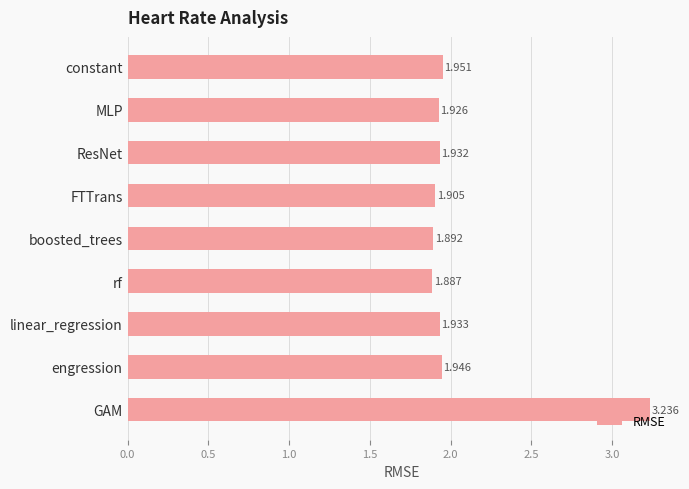

Rank the categories by value from lowest to highest.

rf, boosted_trees, FTTrans, MLP, ResNet, linear_regression, engression, constant, GAM